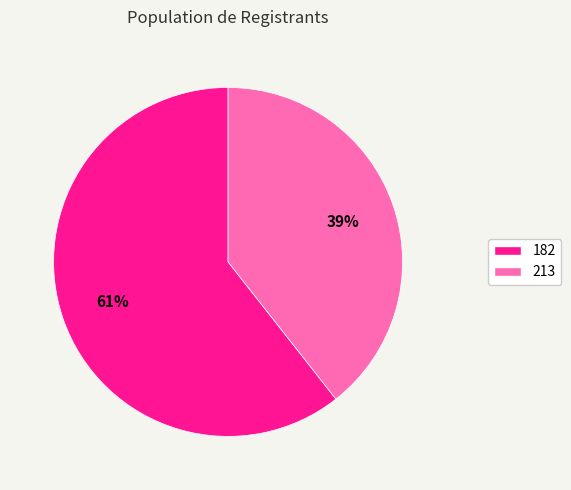

Between 213 and 182, which is larger?

182